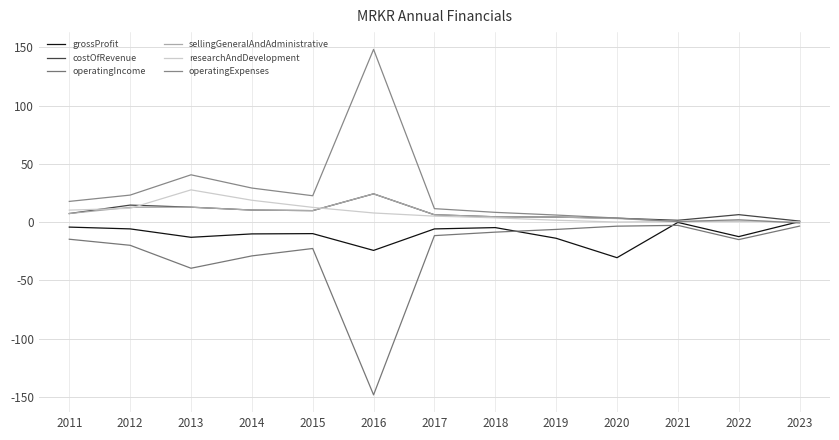

What is the difference between the sellingGeneralAndAdministrative values at 2022 and 2017?

5.4